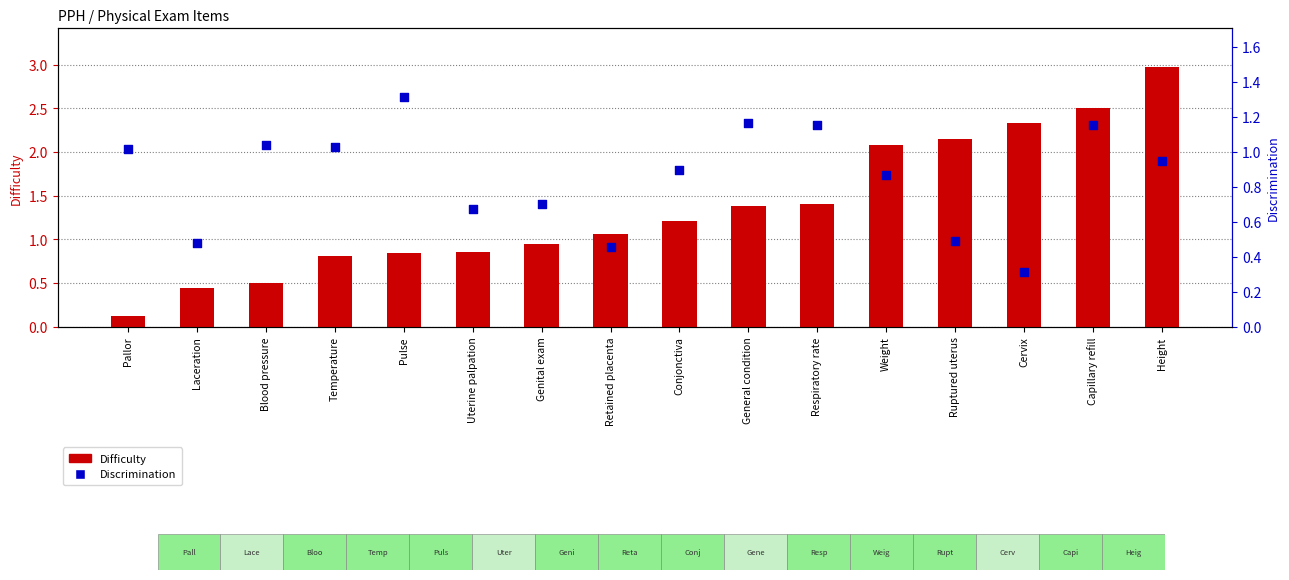

Which series reaches the maximum Y coordinate?

Difficulty